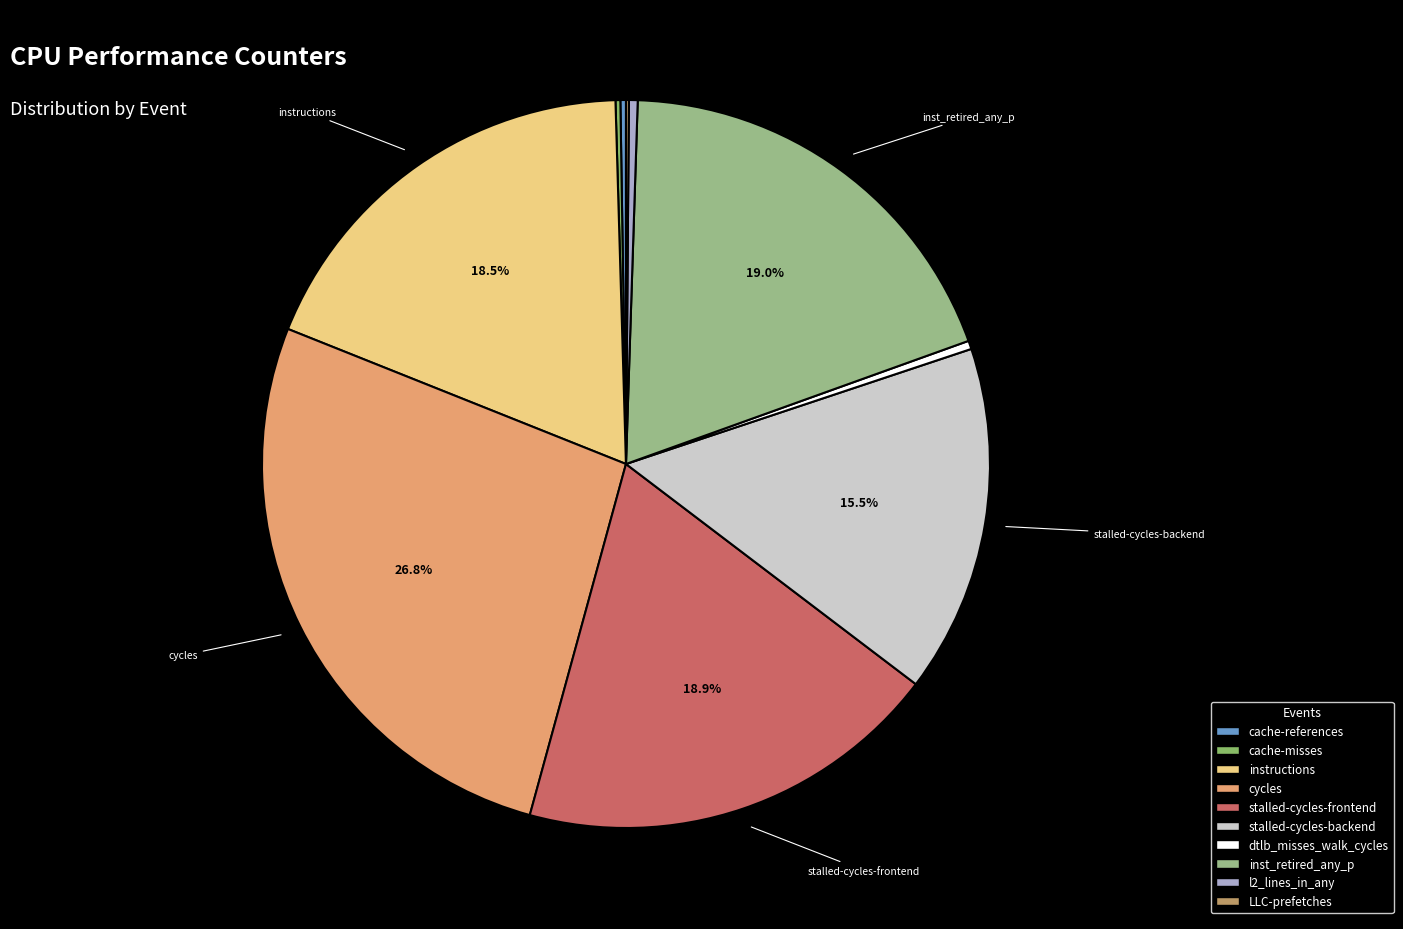

To the nearest percent, what is the average slice percentage?

10%